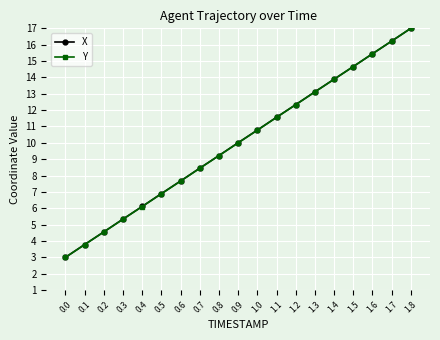

What is the greatest value displayed?

17.0